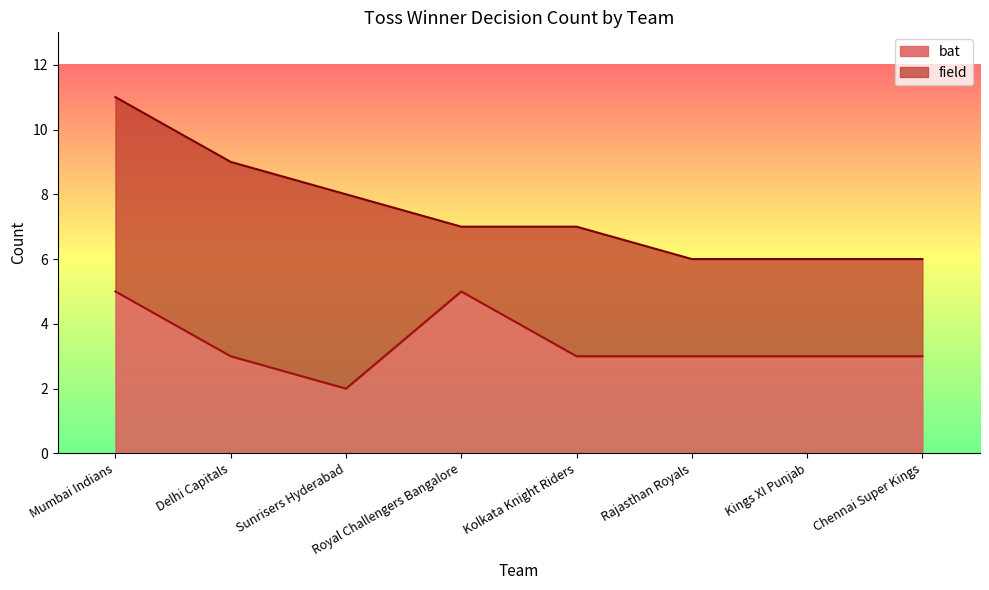

List the labels in order of value, largest first.

Mumbai Indians, Royal Challengers Bangalore, Delhi Capitals, Kolkata Knight Riders, Rajasthan Royals, Kings XI Punjab, Chennai Super Kings, Sunrisers Hyderabad